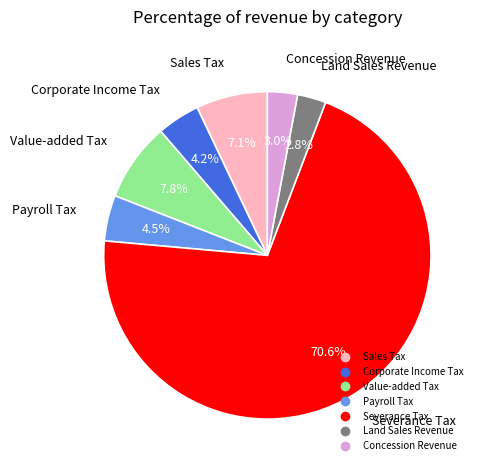

Does Payroll Tax account for over 50% of the chart?

No